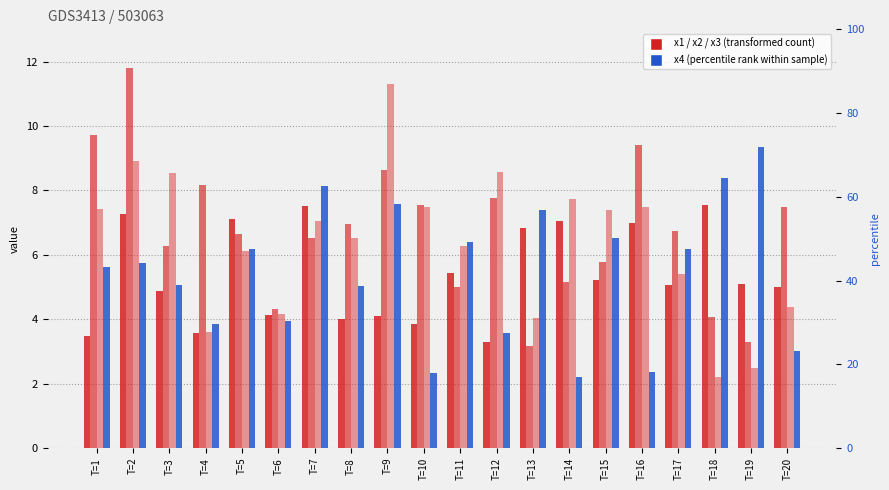

Reading left to right, list all the values displayed in this chart.

x1: 3.5	7.3	4.9	3.6	7.1	4.1	7.5	4.0	4.1	3.9	5.4	3.3	6.8	7.1	5.2	7.0	5.1	7.5	5.1	5.0
x2: 9.7	11.8	6.3	8.2	6.6	4.3	6.5	7.0	8.6	7.6	5.0	7.8	3.2	5.2	5.8	9.4	6.8	4.1	3.3	7.5
x3: 7.4	8.9	8.5	3.6	6.1	4.2	7.0	6.5	11.3	7.5	6.3	8.6	4.0	7.7	7.4	7.5	5.4	2.2	2.5	4.4
x4: 5.6	5.7	5.1	3.8	6.2	3.9	8.2	5.0	7.6	2.3	6.4	3.6	7.4	2.2	6.5	2.3	6.2	8.4	9.4	3.0